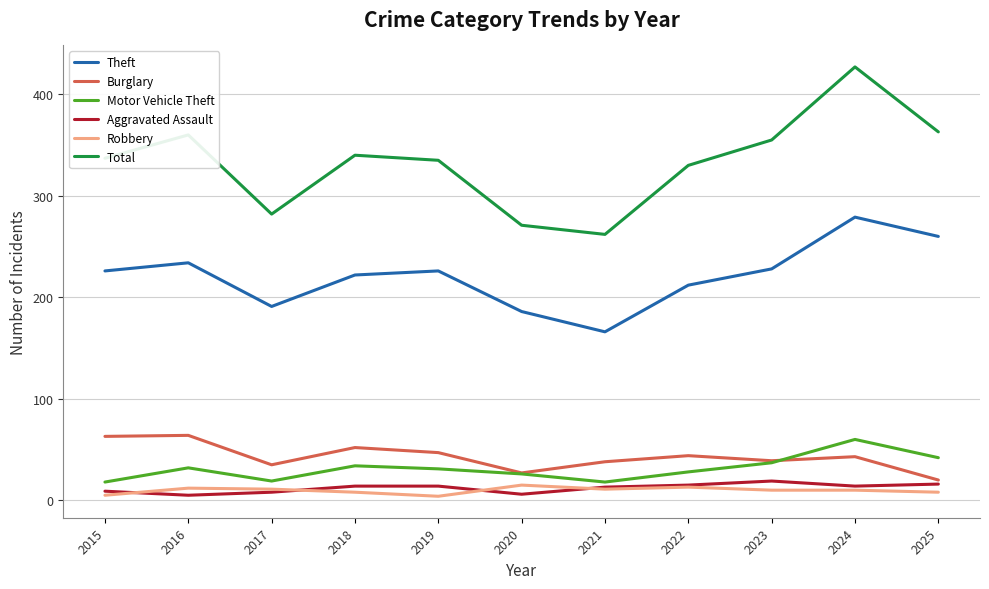

True or false: Motor Vehicle Theft has more than 2 points higher than both neighbors.

True